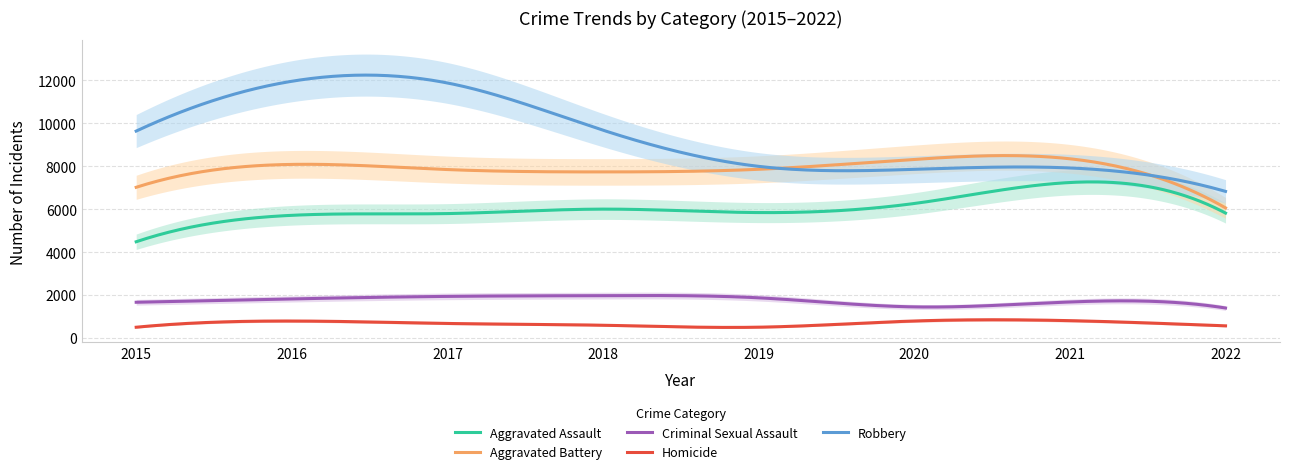

How many lines are shown in the chart?

5